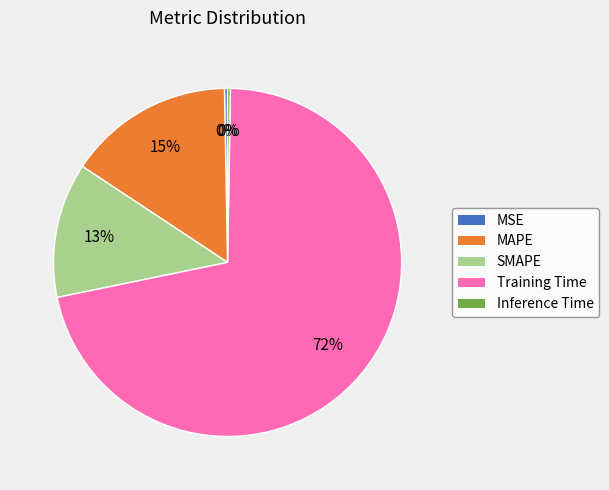

To the nearest percent, what is the average slice percentage?

20%